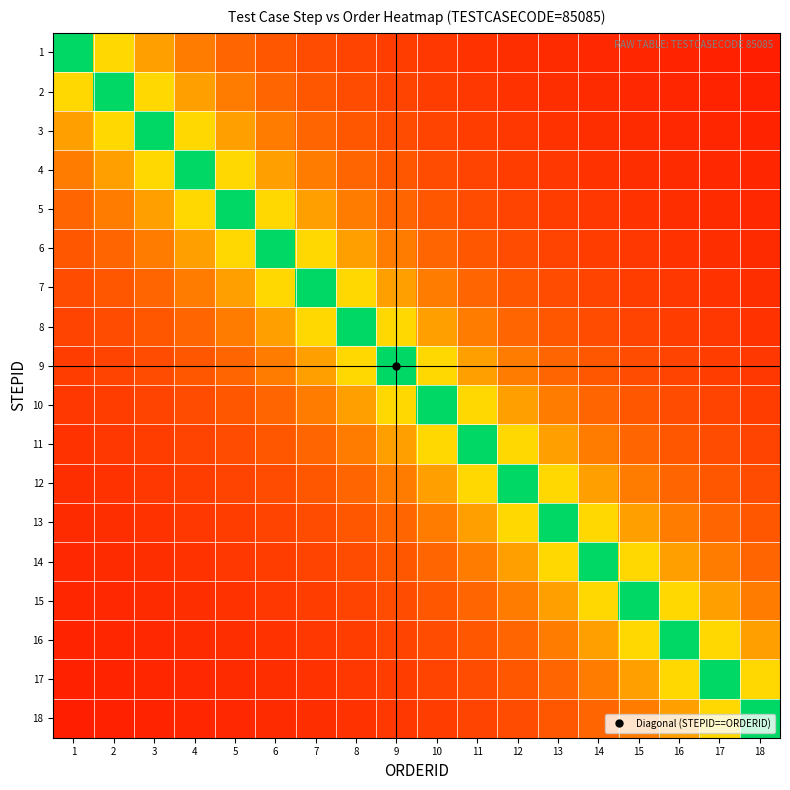

At which category is the sum across all series the highest?

9